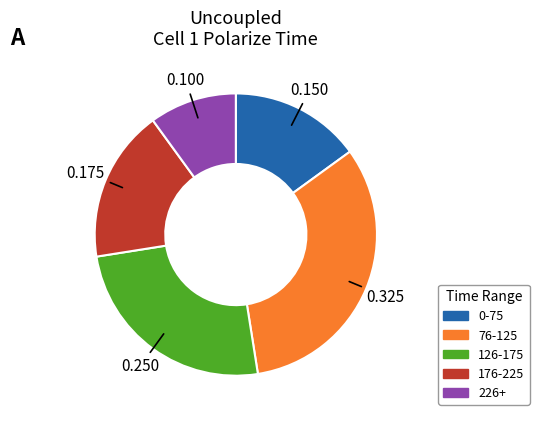

Is there any slice that represents more than half of the pie?

No